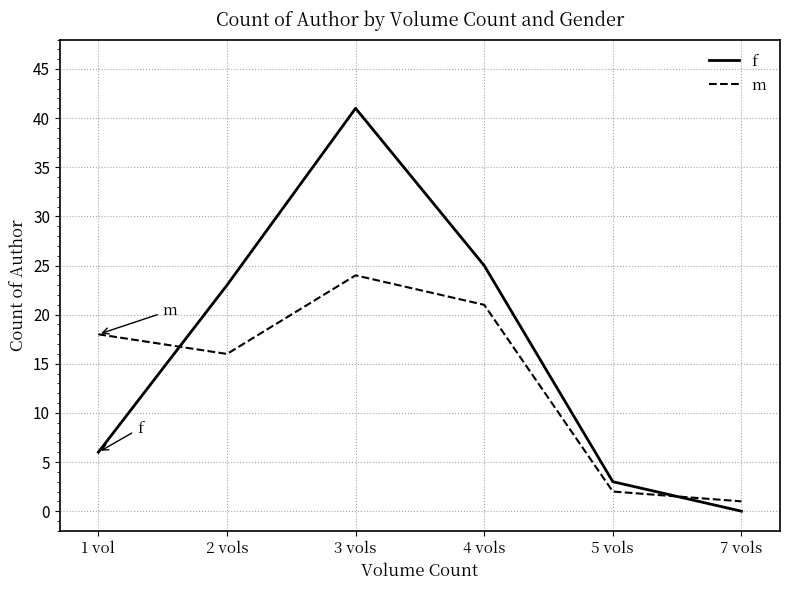

Where is the first local maximum for m?

3 vols